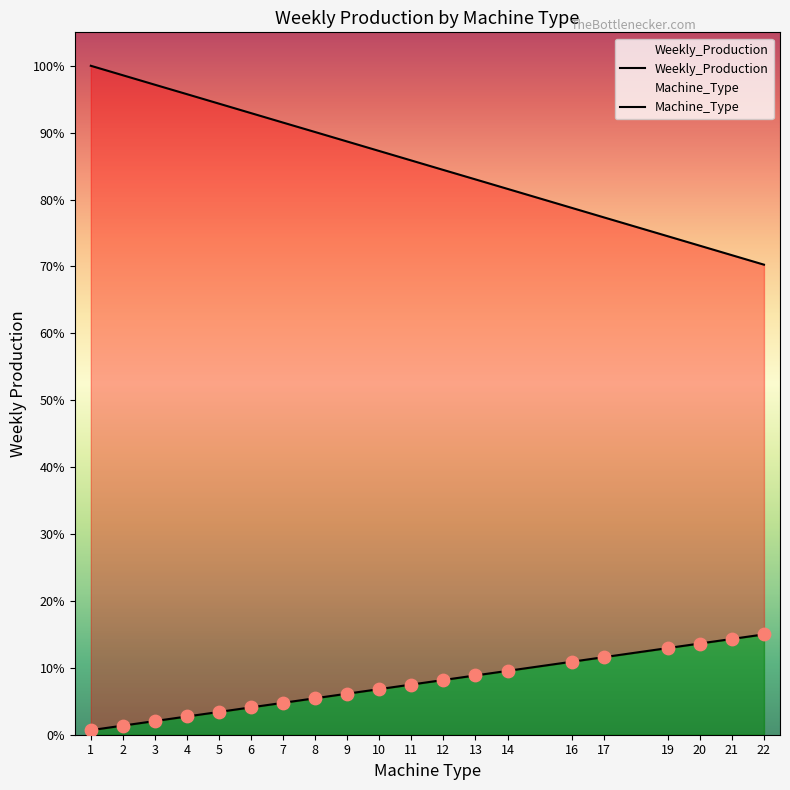

Which series reaches the minimum Y coordinate?

Machine_Type